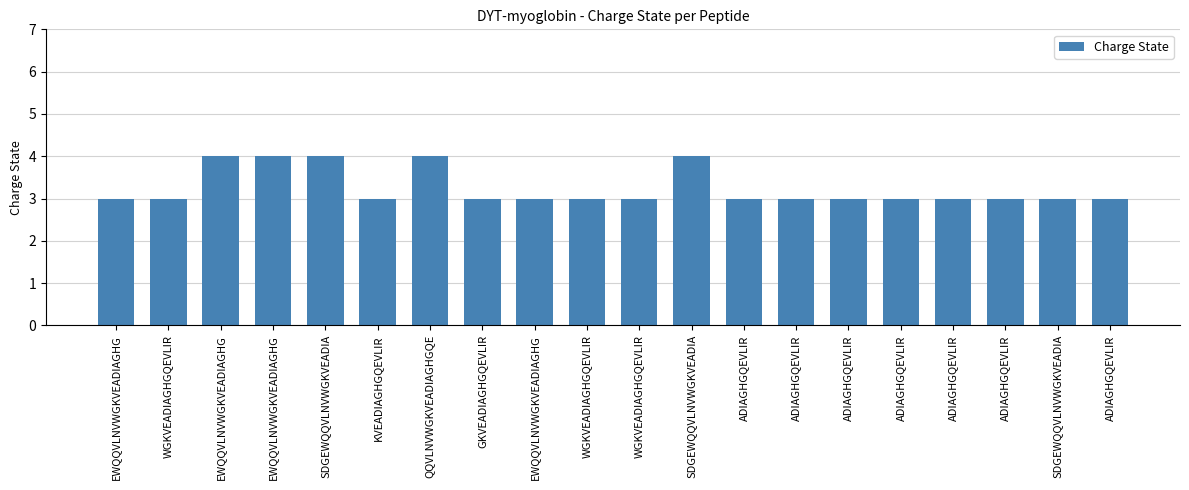

At which category does the chart reach its minimum across all series?

EWQQVLNVWGKVEADIAGHG